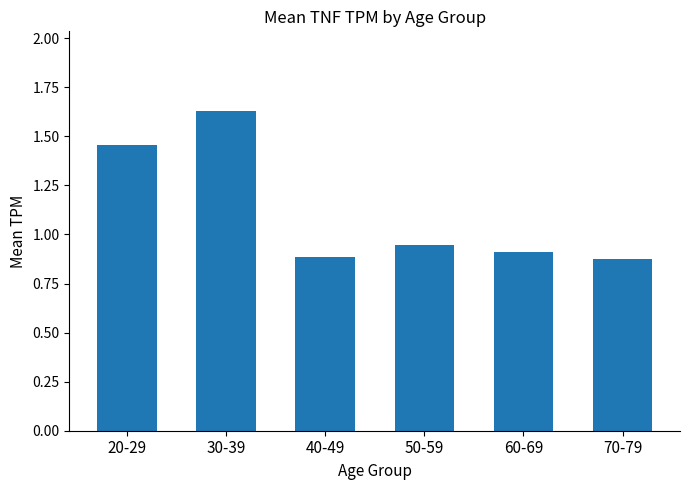

What is the change in value from 50-59 to 70-79?

-0.1